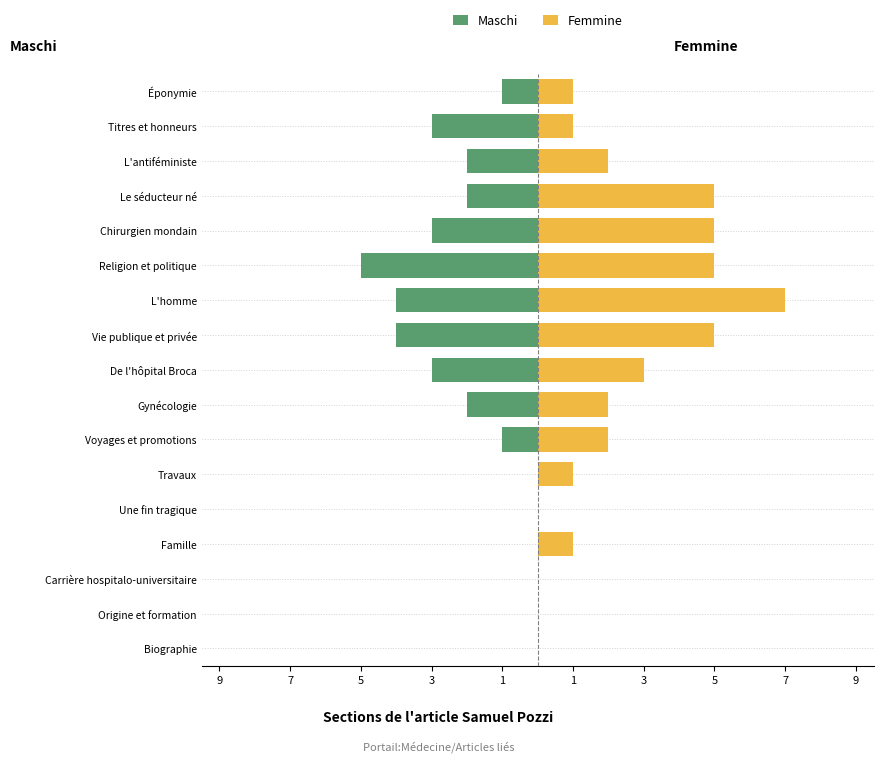

Which series has the largest total across all categories?

Femmine